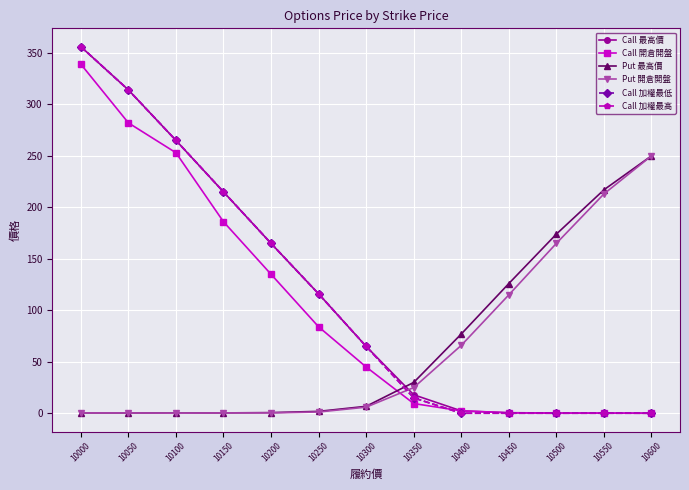

True or false: Call 最高價 and Call 加權最低 intersect in this chart.

False